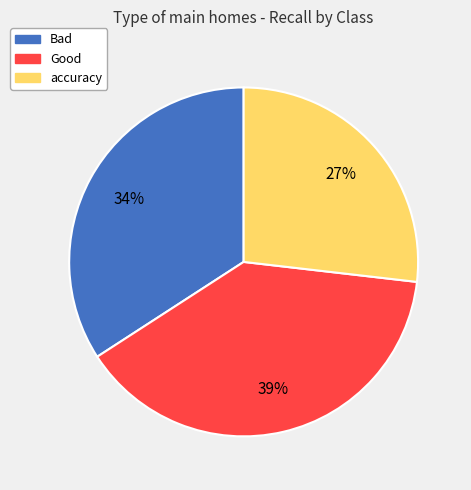

To the nearest percent, what is the difference between the largest and smallest slice percentages?

12%